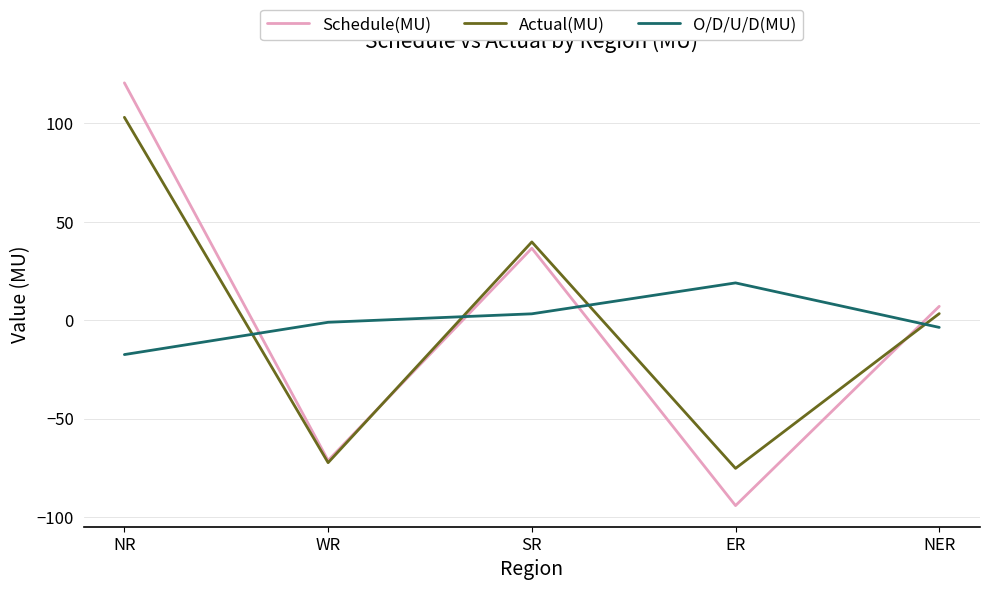

Reading right to left, list all the values displayed in this chart.

Schedule(MU): 7.0	-94.2	36.5	-71.3	120.5
Actual(MU): 3.3	-75.3	39.7	-72.4	103.0
O/D/U/D(MU): -3.7	18.9	3.2	-1.1	-17.5